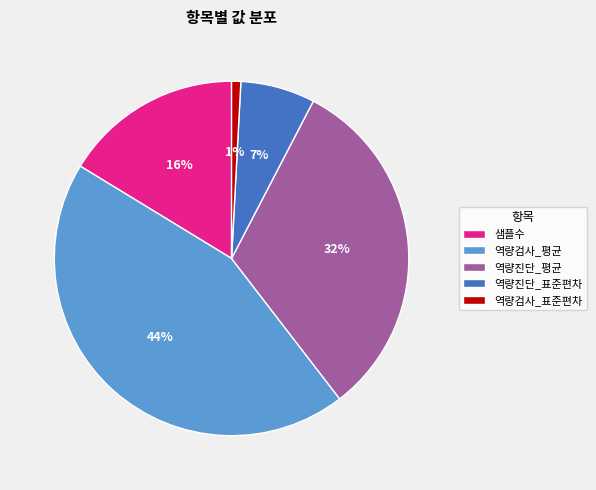

True or false: 역량검사_평균 accounts for 44% of the total.

True